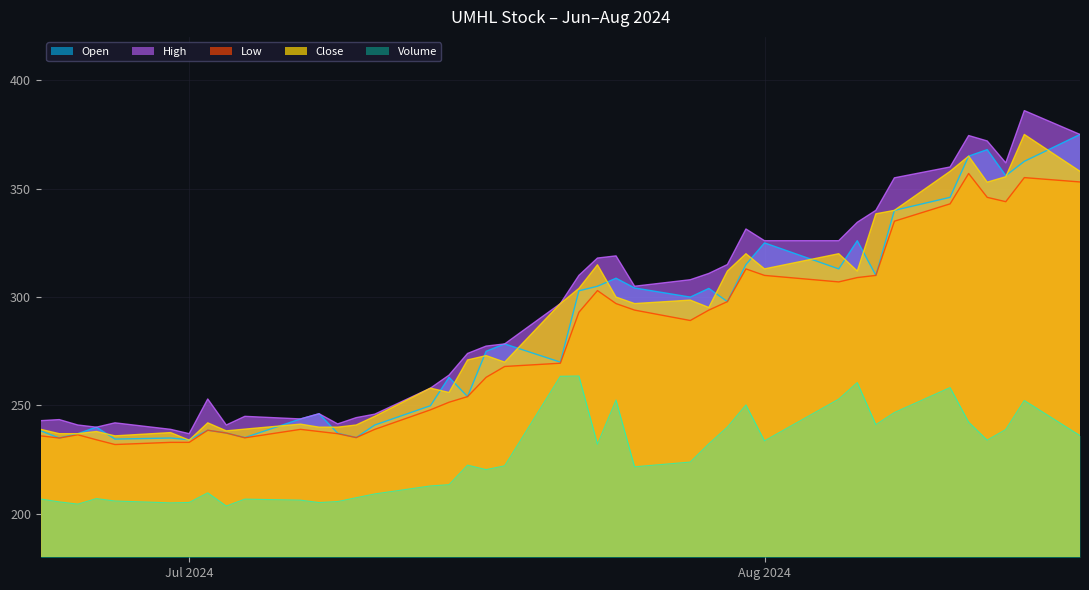

True or false: High and Volume cross at least once.

False